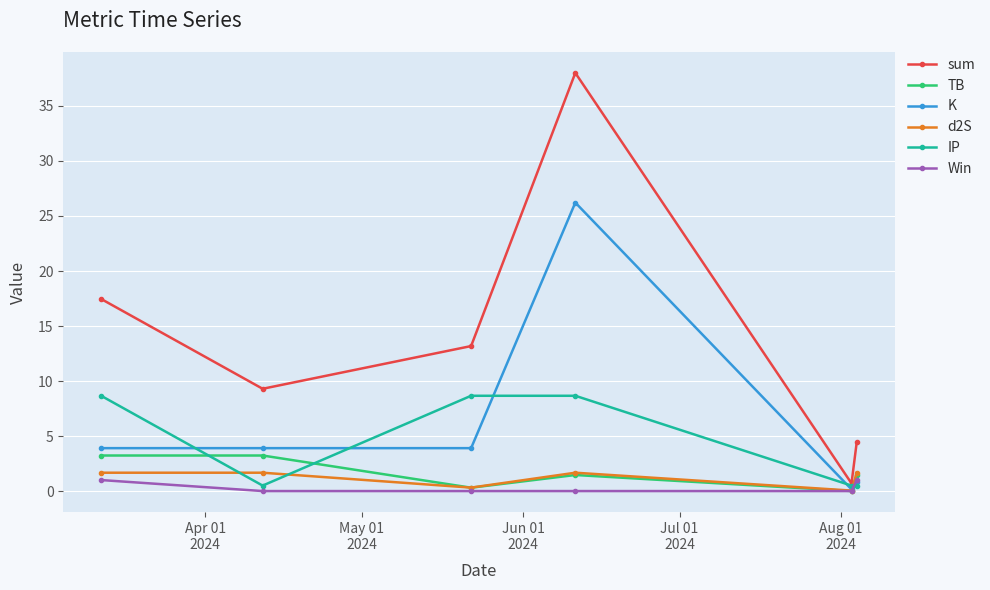

What is the maximum value shown in the chart?

38.0